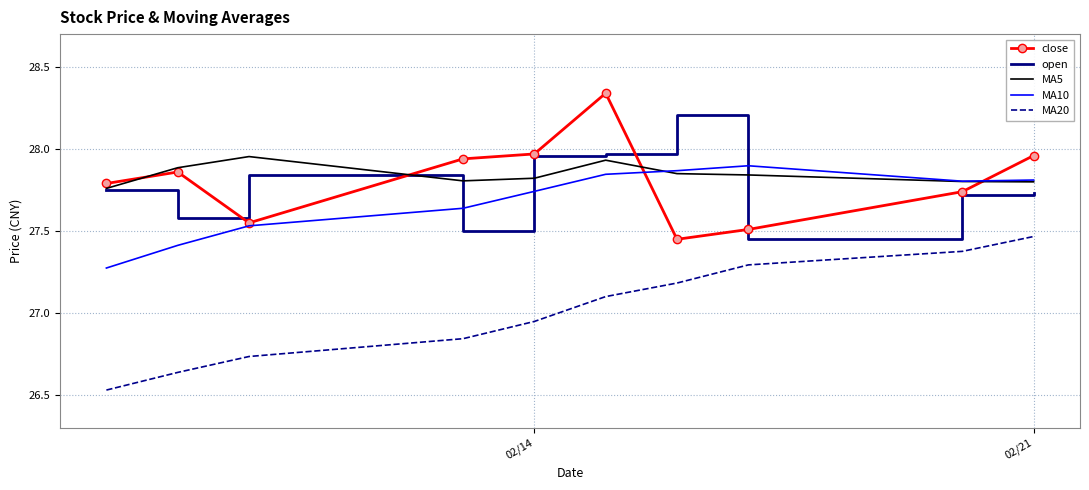

Which series ends up on top after the final intersection of MA10 and open?

MA10